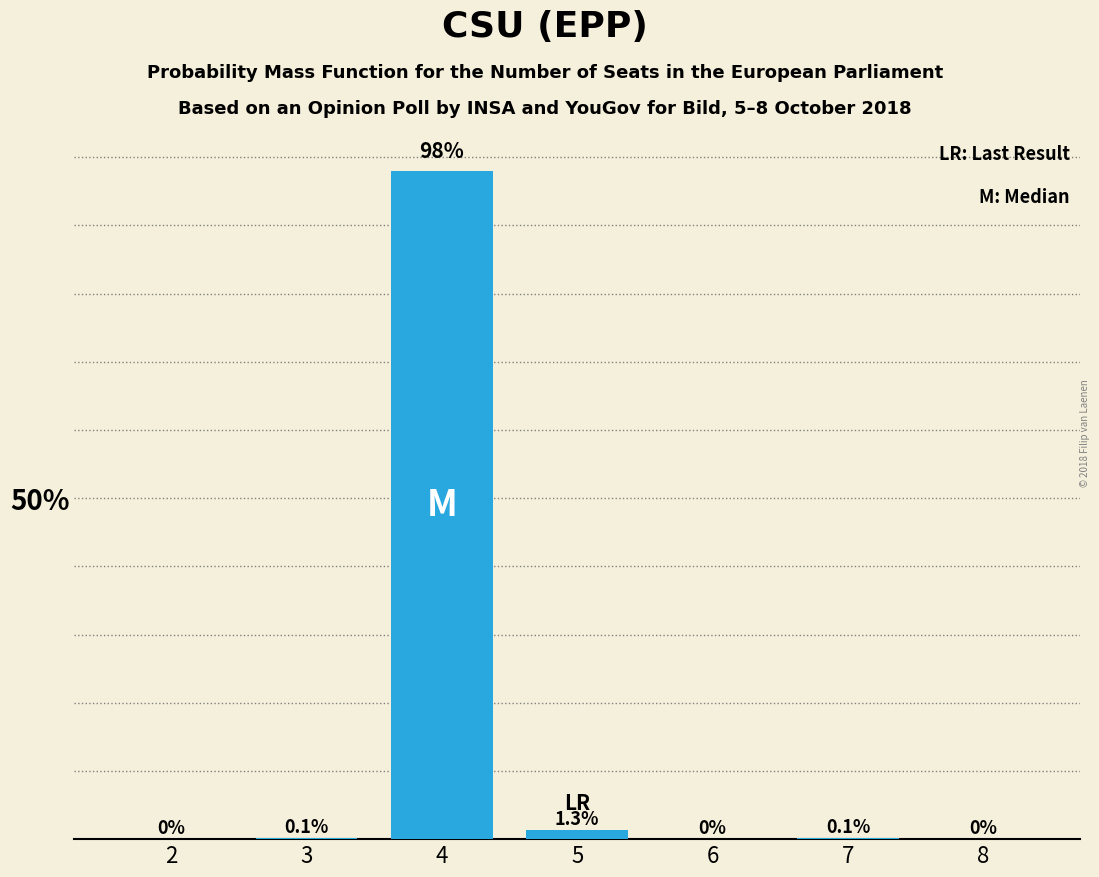

Reading left to right, transcribe all the data shown in this chart.

2=0.0	3=0.1	4=98.0	5=1.3	6=0.0	7=0.1	8=0.0